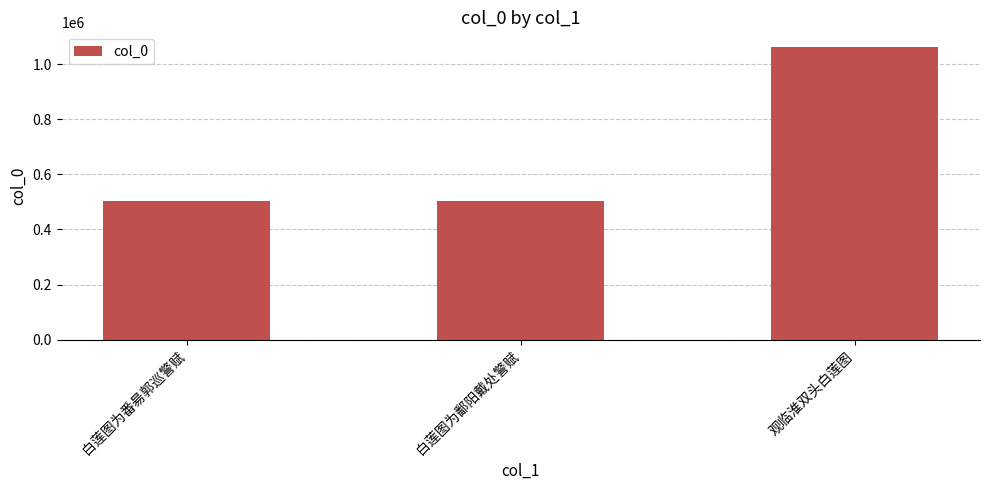

Which label corresponds to the largest value in the chart?

观临淮双头白莲图